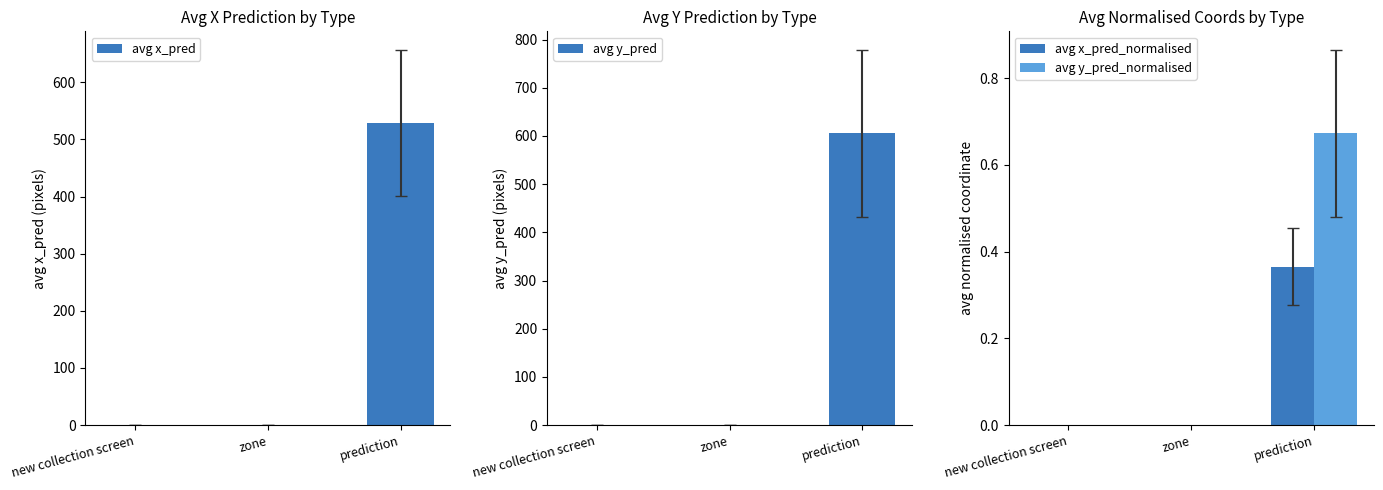

What is the label of the 3rd bar from the right?

new collection screen